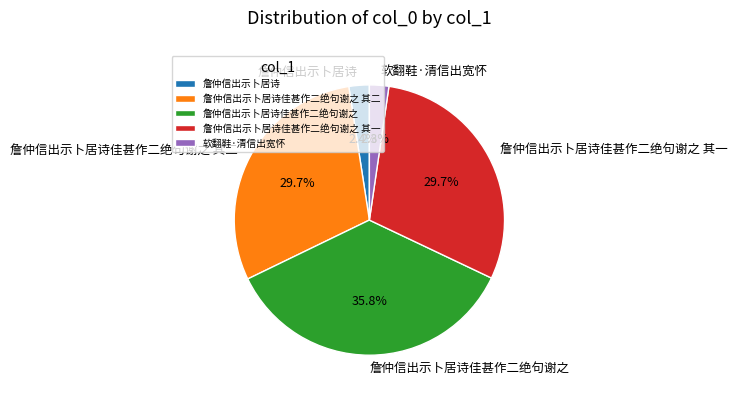

How many slices are in this pie chart?

5